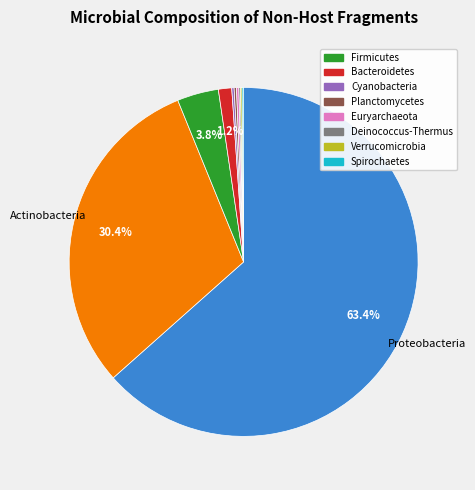

Does any single category account for the majority?

Yes